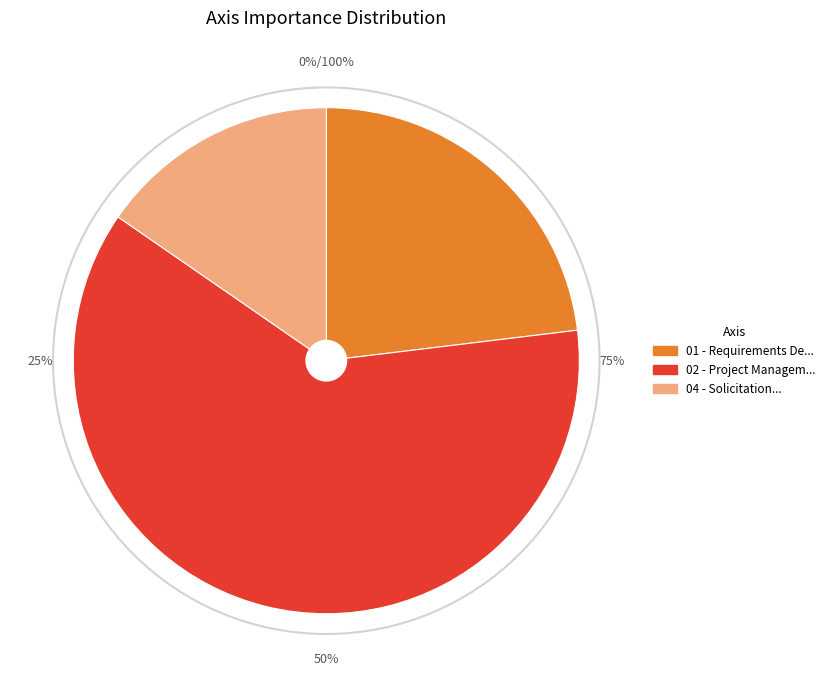

How many segments does this pie chart have?

3